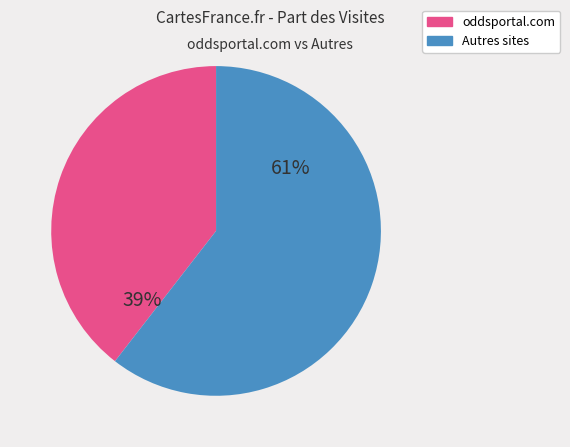

Is the sum of oddsportal.com and Autres sites greater than half?

Yes